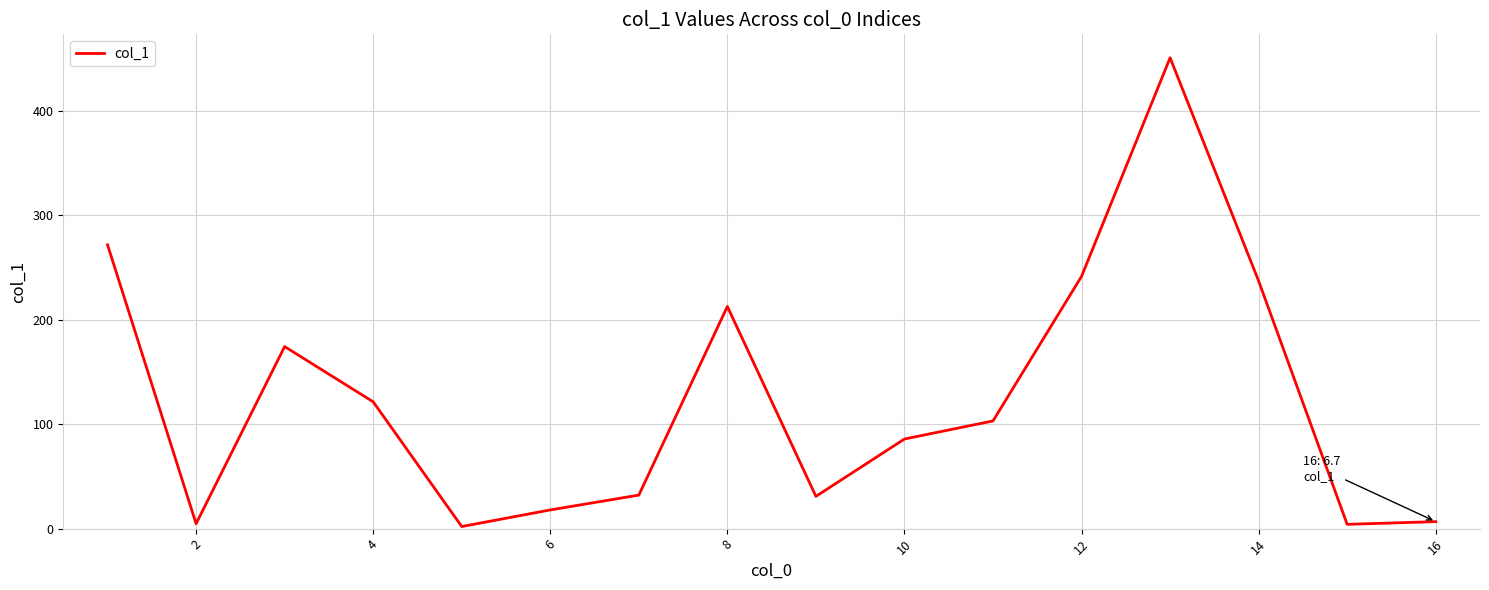

What is the difference between the maximum and minimum values?

448.8